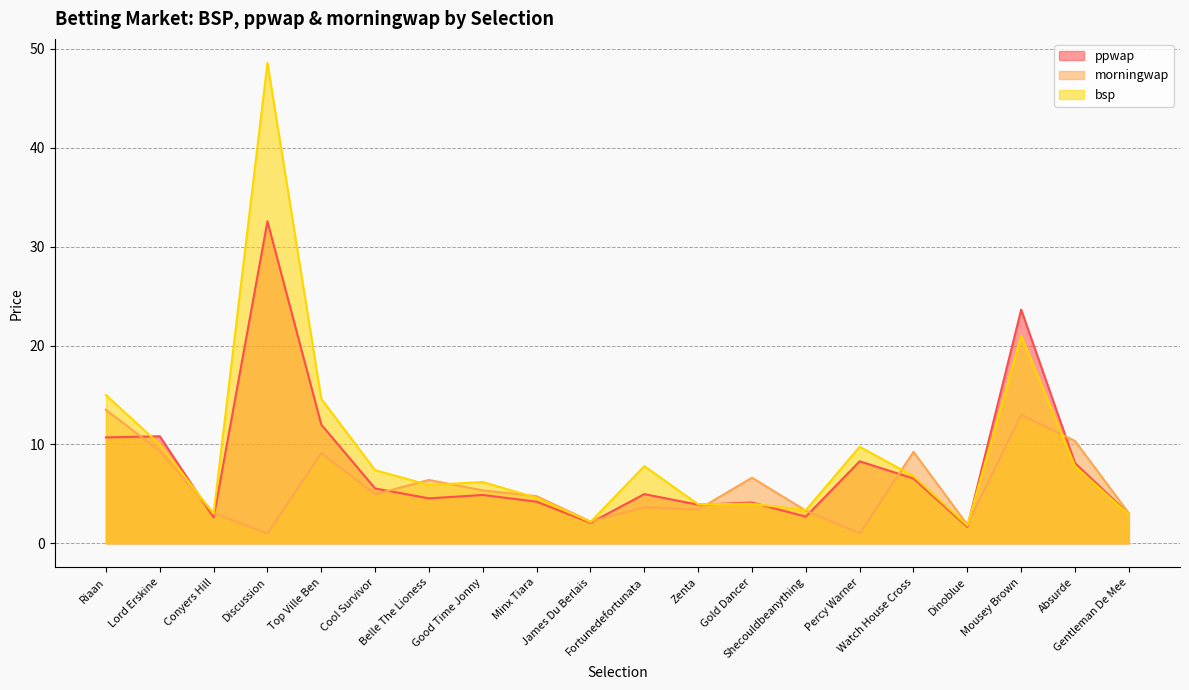

What are all the series names shown in the legend?

ppwap, morningwap, bsp